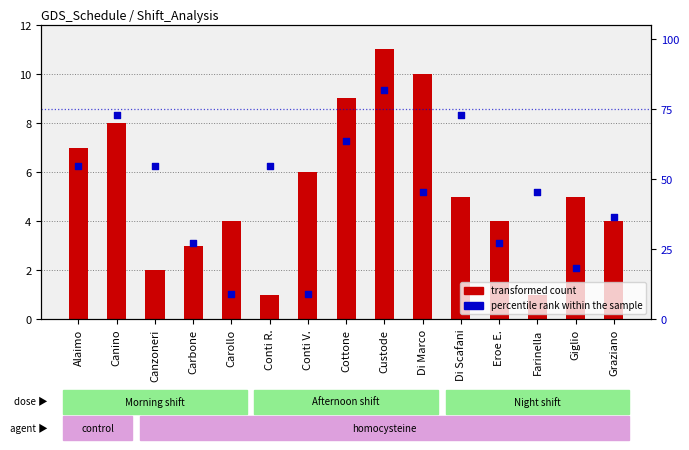

At which category is the sum across all series the highest?

Custode